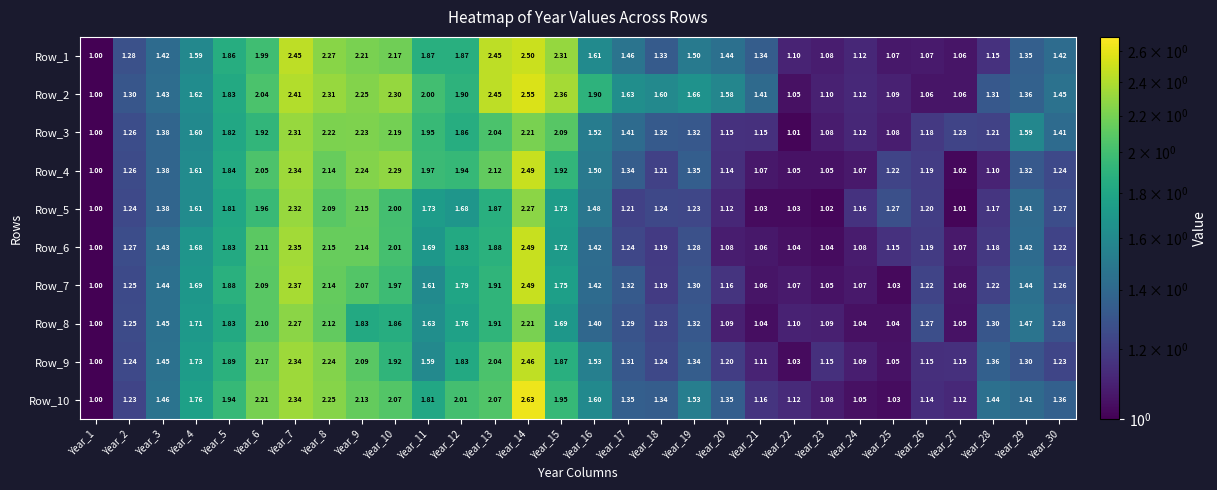

Is the value of Row_10 at Year_3 greater than the value of Row_5 at Year_18?

Yes